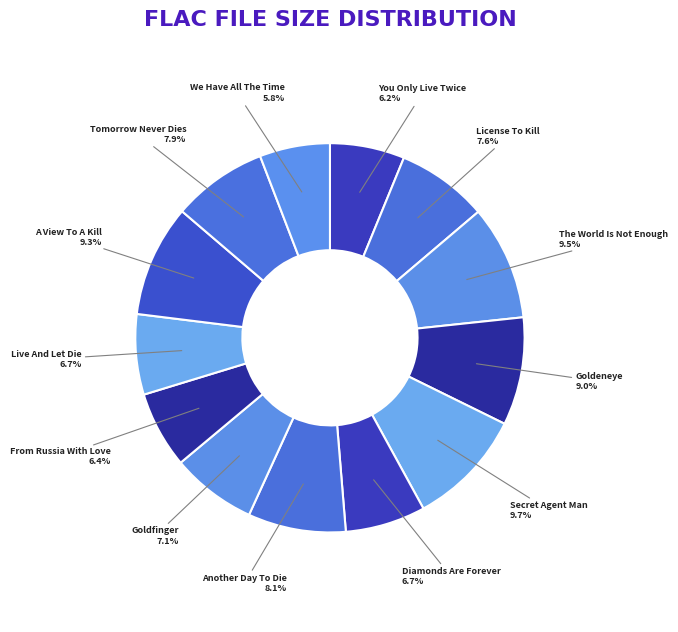

Is there any slice that represents more than half of the pie?

No